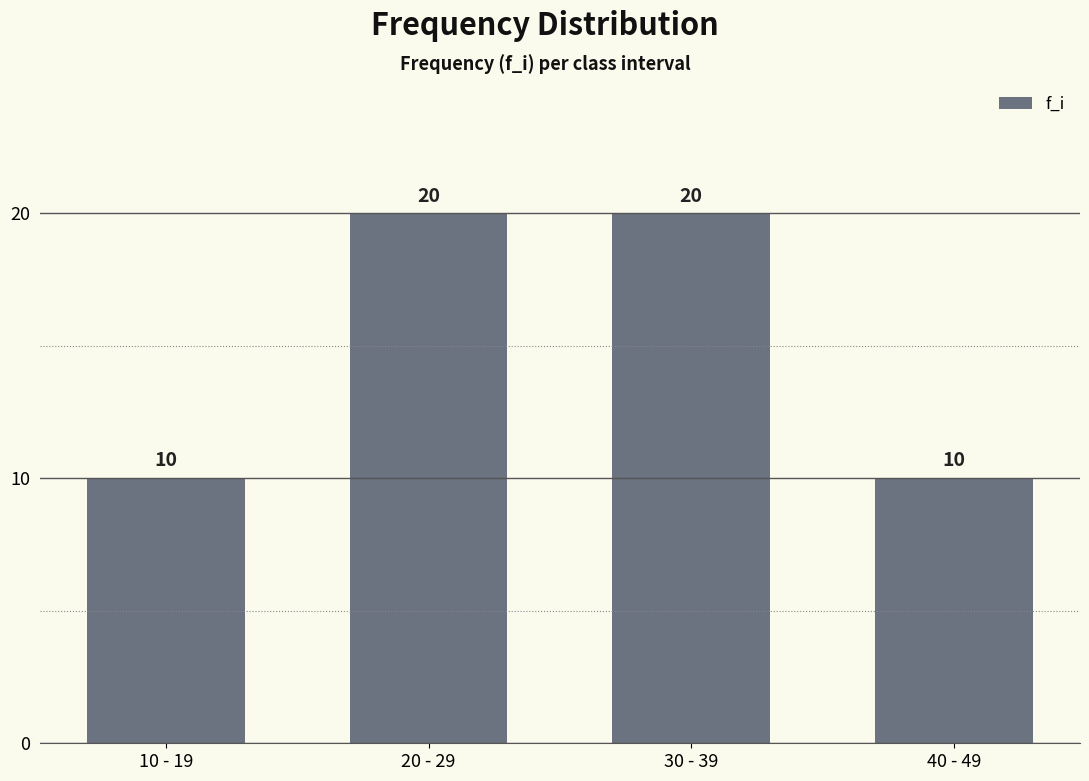

What is the ratio of the value at 30 - 39 to the value at 40 - 49?

2.0